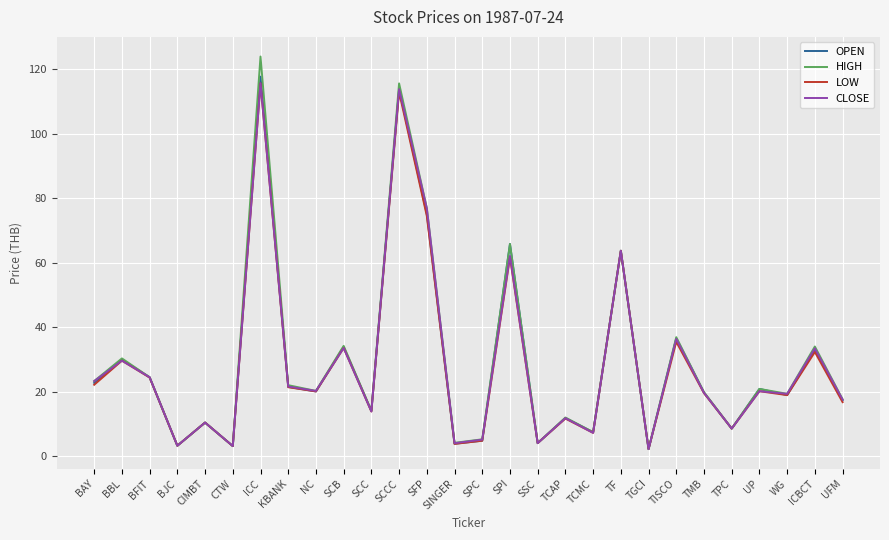

Where is the first local maximum for CLOSE?

BBL